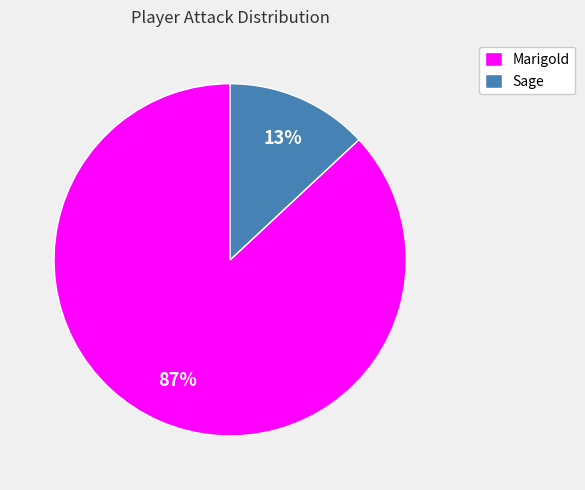

Which has a higher value, Marigold or Sage?

Marigold